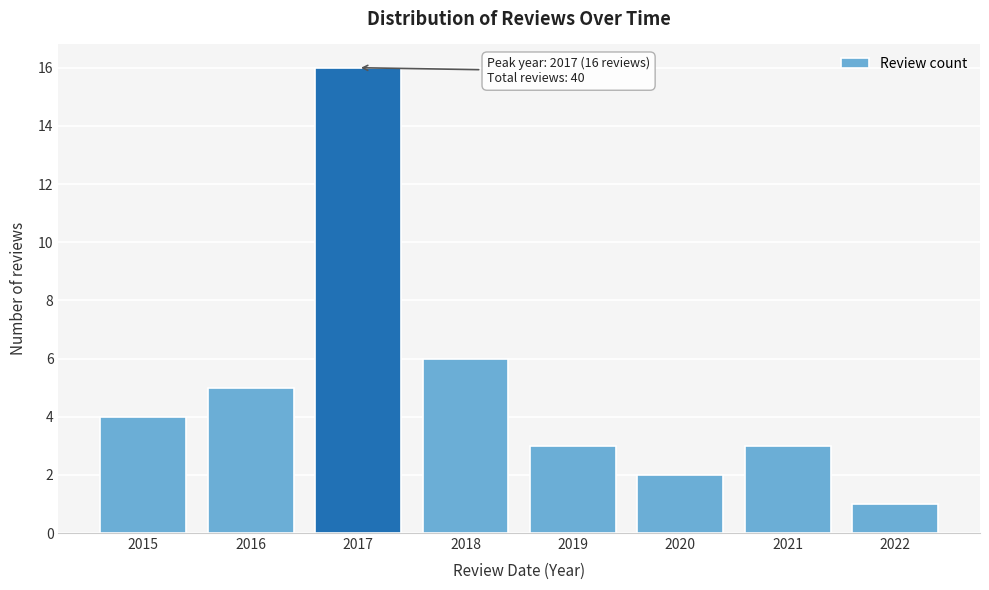

Reading left to right, list all the values displayed in this chart.

2015=4	2016=5	2017=16	2018=6	2019=3	2020=2	2021=3	2022=1